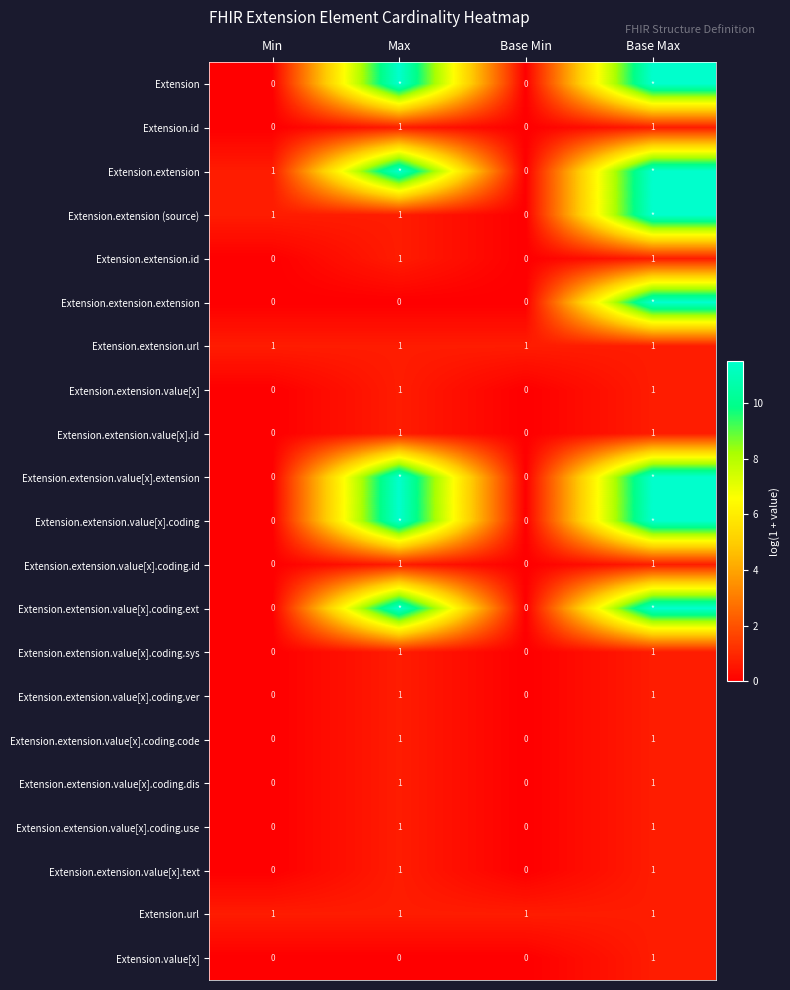

Which category has the highest value across all series?

Max